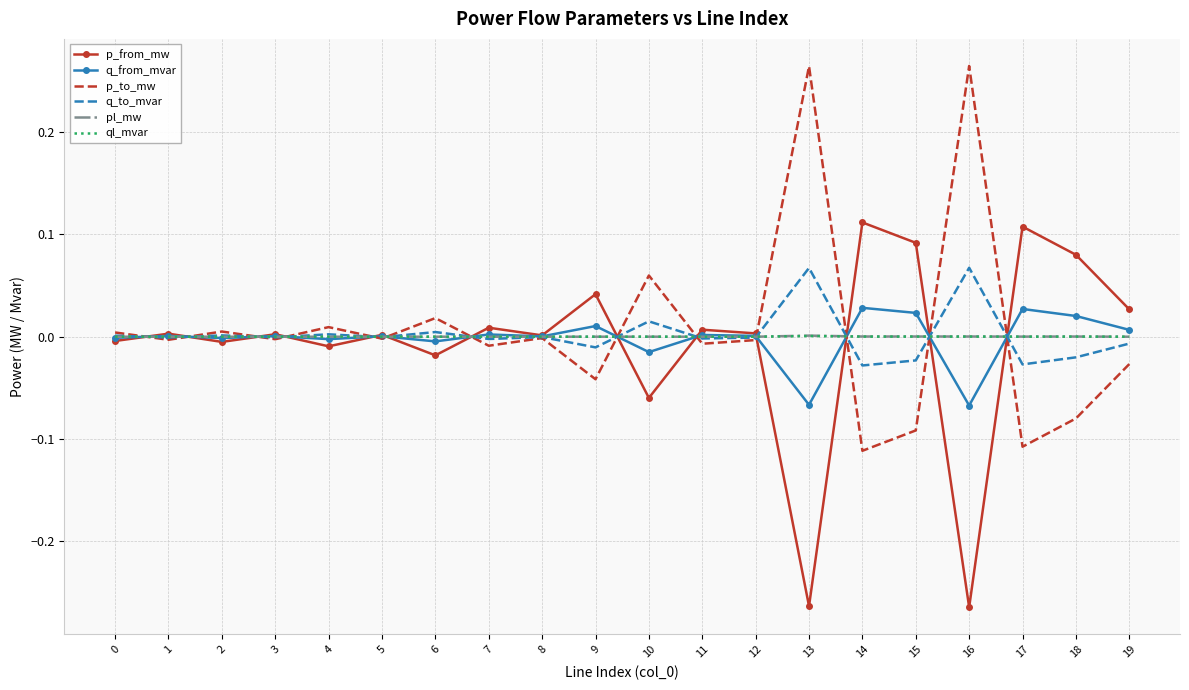

True or false: q_to_mvar has a value of -0.0 at 11.

True